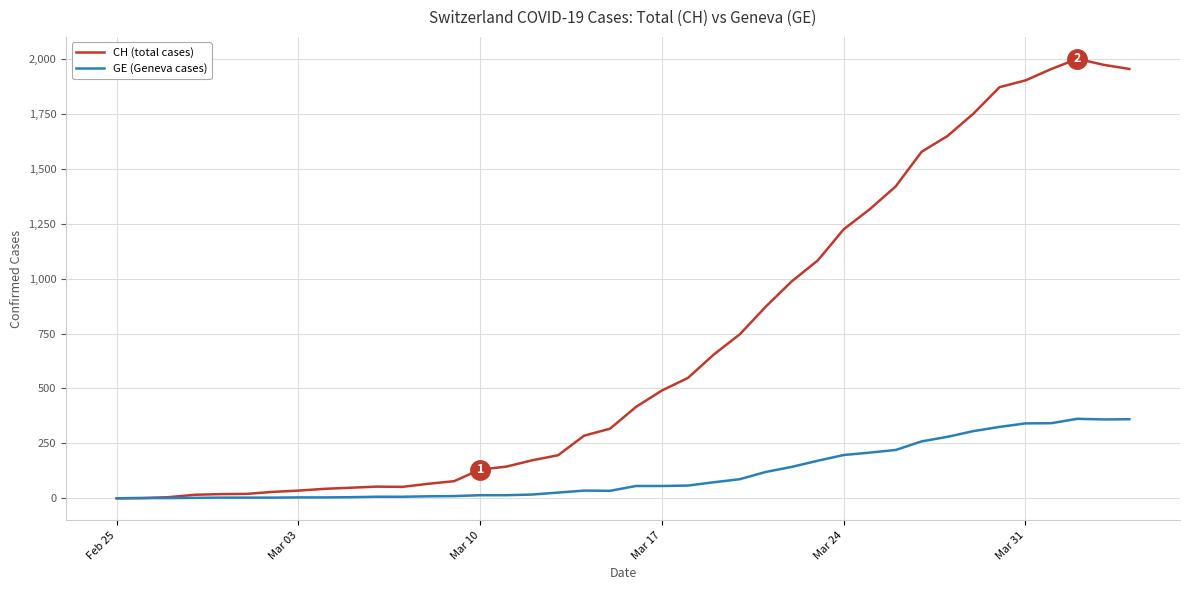

Which series has the largest total across all categories?

CH (total cases)